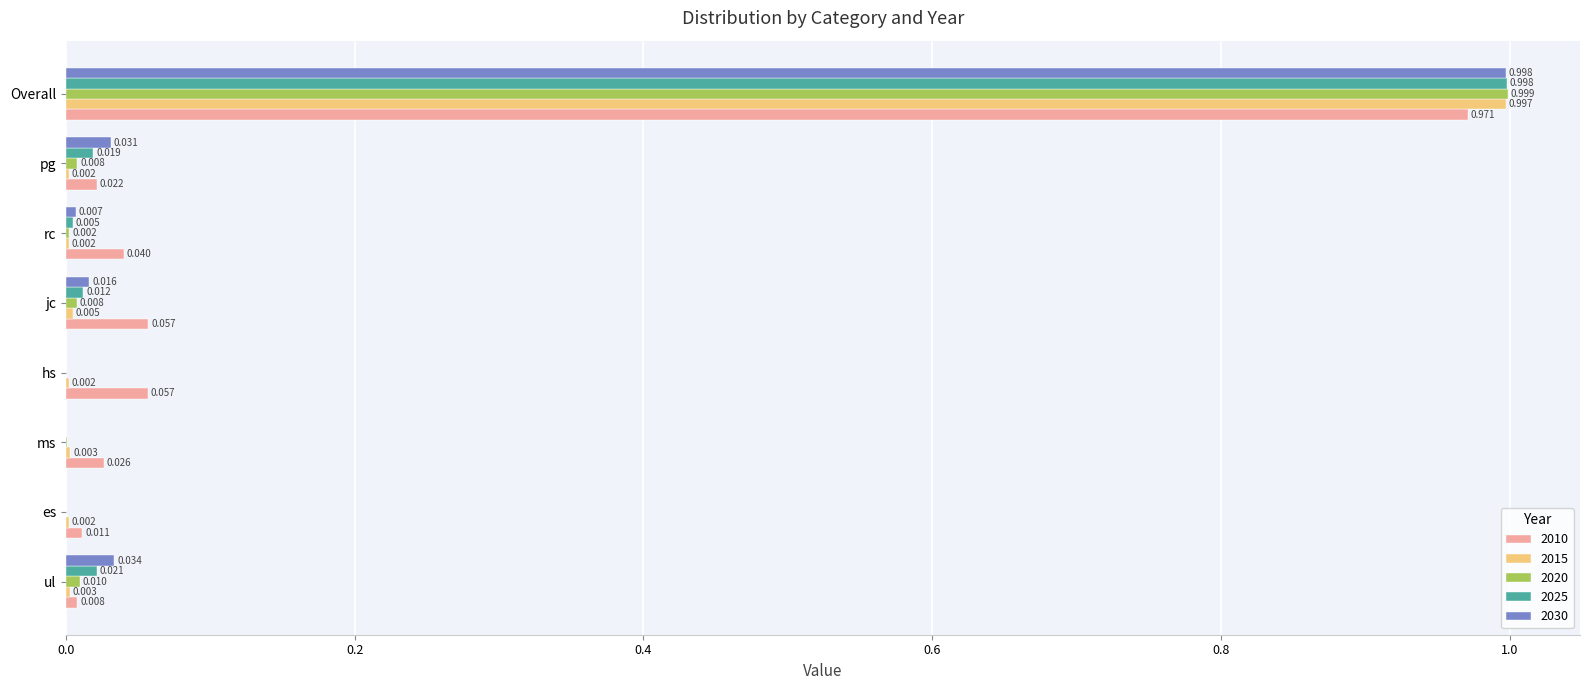

At which category is the sum across all series the highest?

Overall